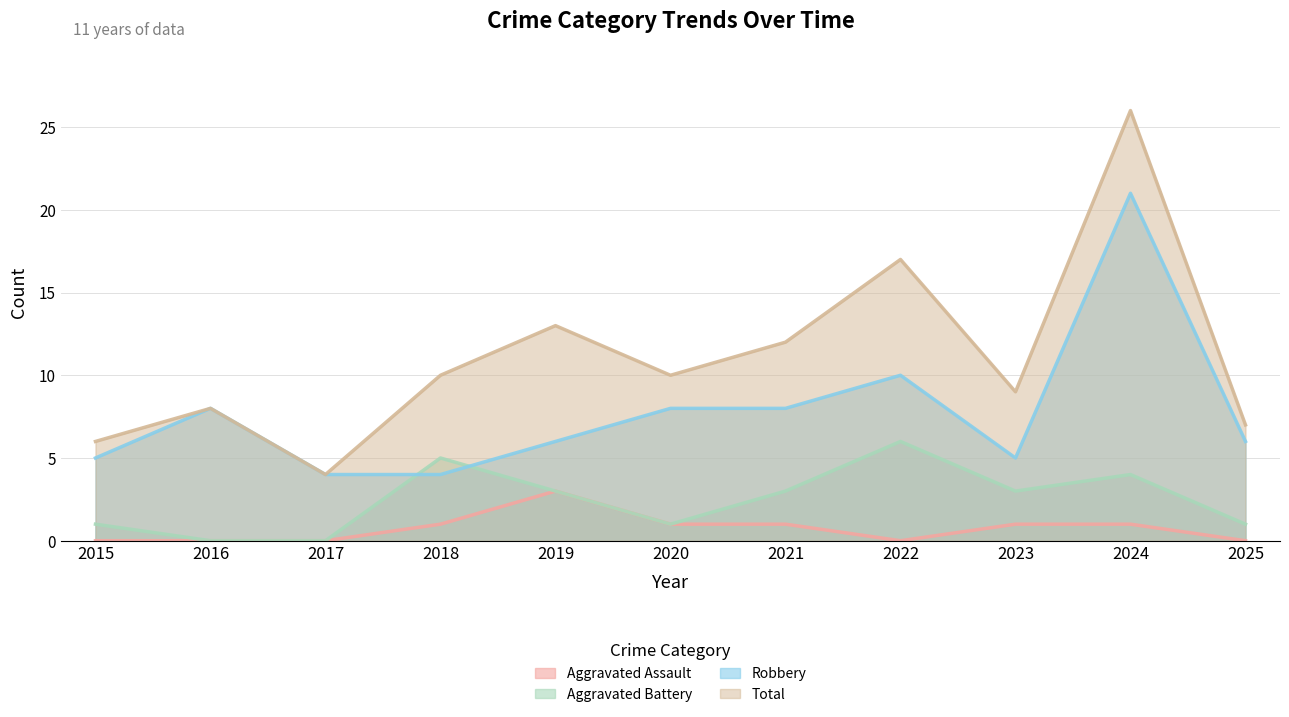

Which category has the lowest value in the Robbery series?

2017